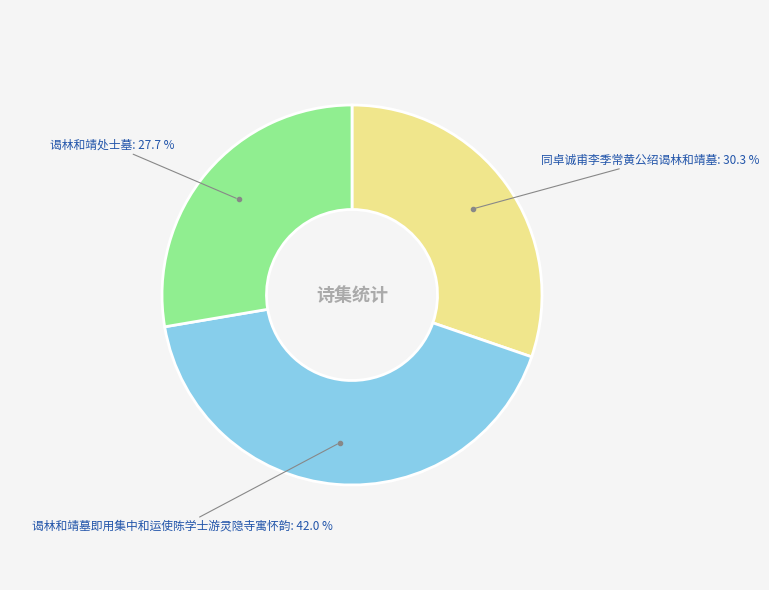

To the nearest percent, what is the difference between the largest and smallest slice percentages?

14%